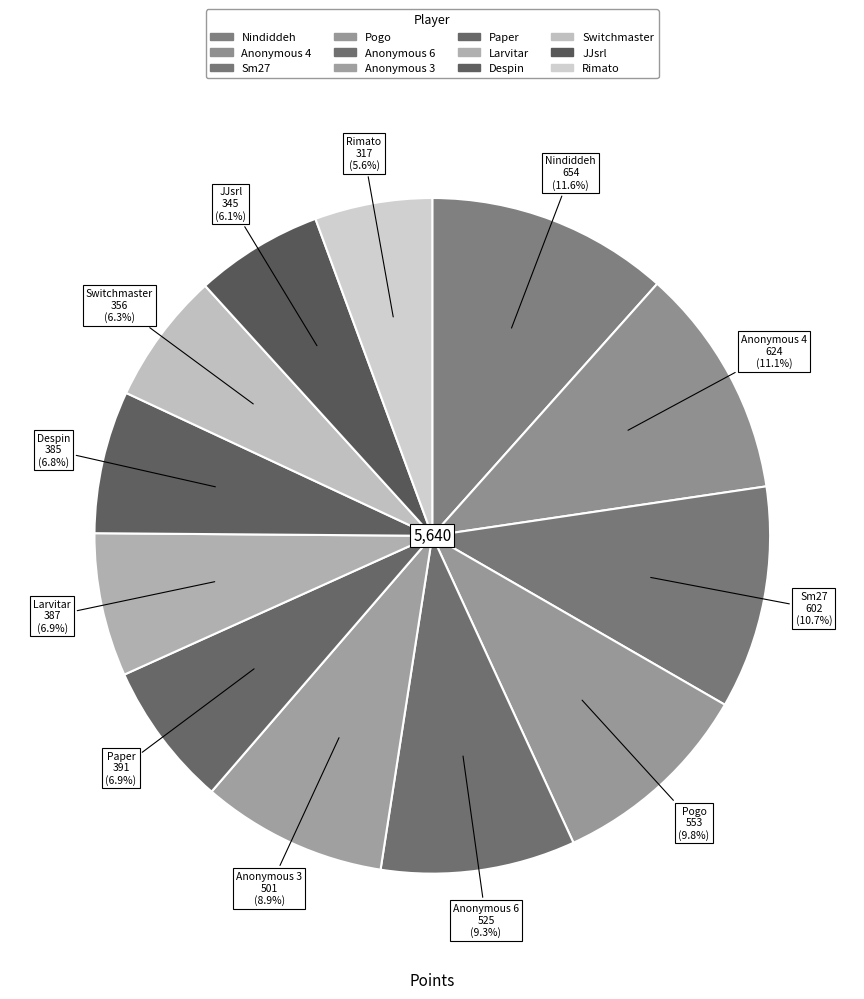

What is the largest slice in the pie chart?

Nindiddeh